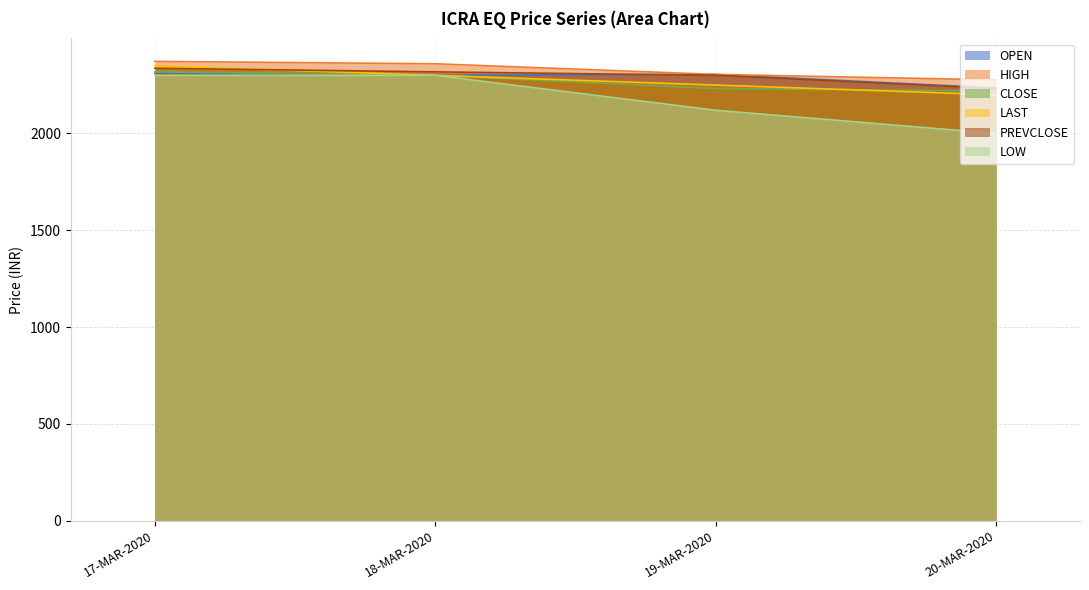

Reading left to right, list all the values displayed in this chart.

OPEN: 17-MAR-2020=2311.8	18-MAR-2020=2300.1	19-MAR-2020=2305.1	20-MAR-2020=2235.1
HIGH: 17-MAR-2020=2372.3	18-MAR-2020=2359.9	19-MAR-2020=2305.1	20-MAR-2020=2276.9
CLOSE: 17-MAR-2020=2318.2	18-MAR-2020=2300.3	19-MAR-2020=2232.1	20-MAR-2020=2219.2
LAST: 17-MAR-2020=2350.0	18-MAR-2020=2300.0	19-MAR-2020=2250.0	20-MAR-2020=2200.0
PREVCLOSE: 17-MAR-2020=2336.8	18-MAR-2020=2318.2	19-MAR-2020=2300.3	20-MAR-2020=2232.1
LOW: 17-MAR-2020=2300.0	18-MAR-2020=2300.0	19-MAR-2020=2120.1	20-MAR-2020=2000.0